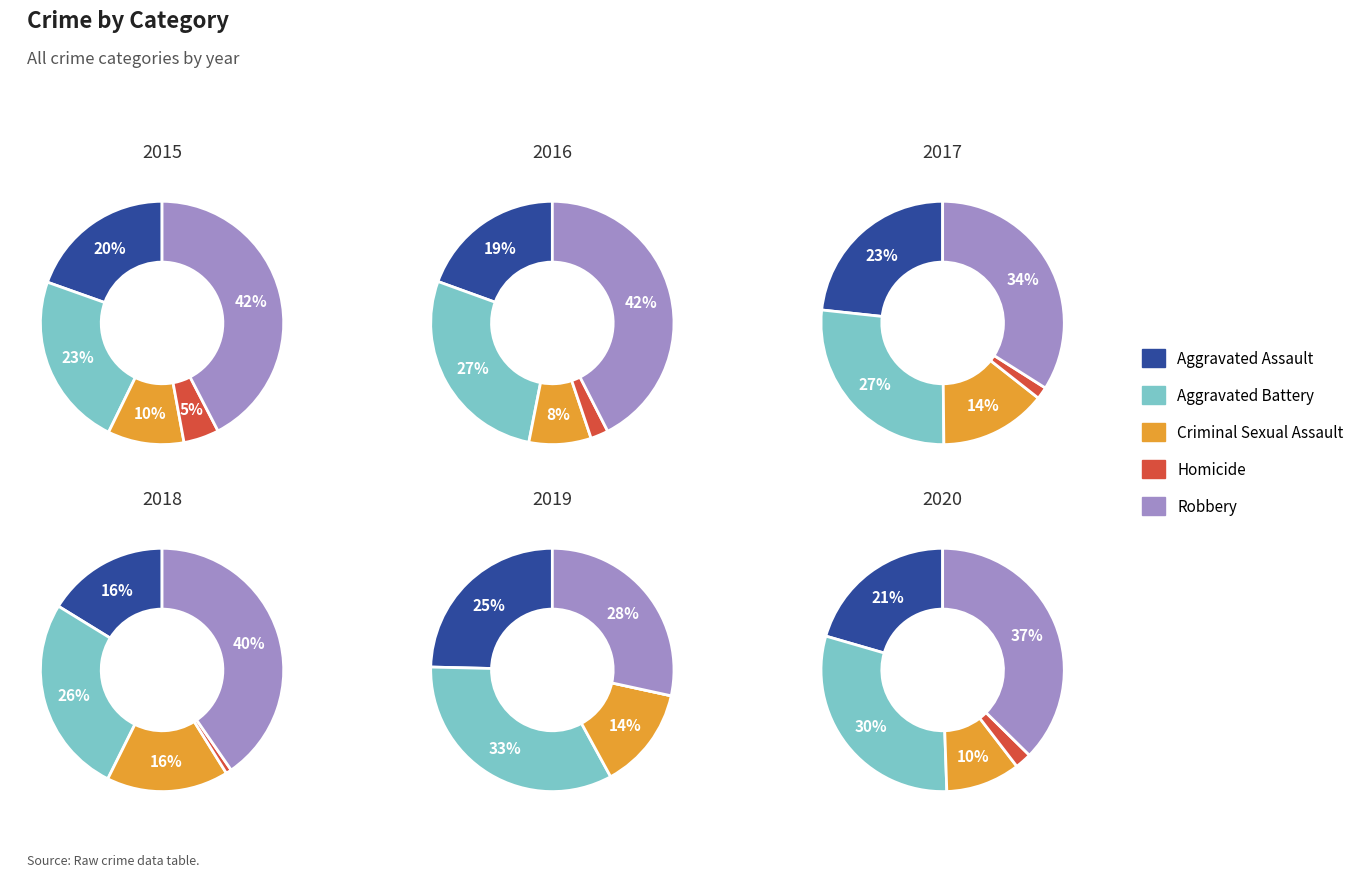

Is there any slice that represents more than half of the pie?

No